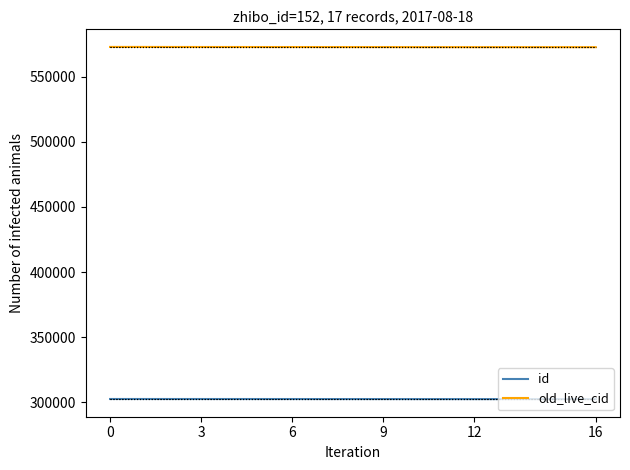

List the series in order of their overall mean, highest first.

old_live_cid, id